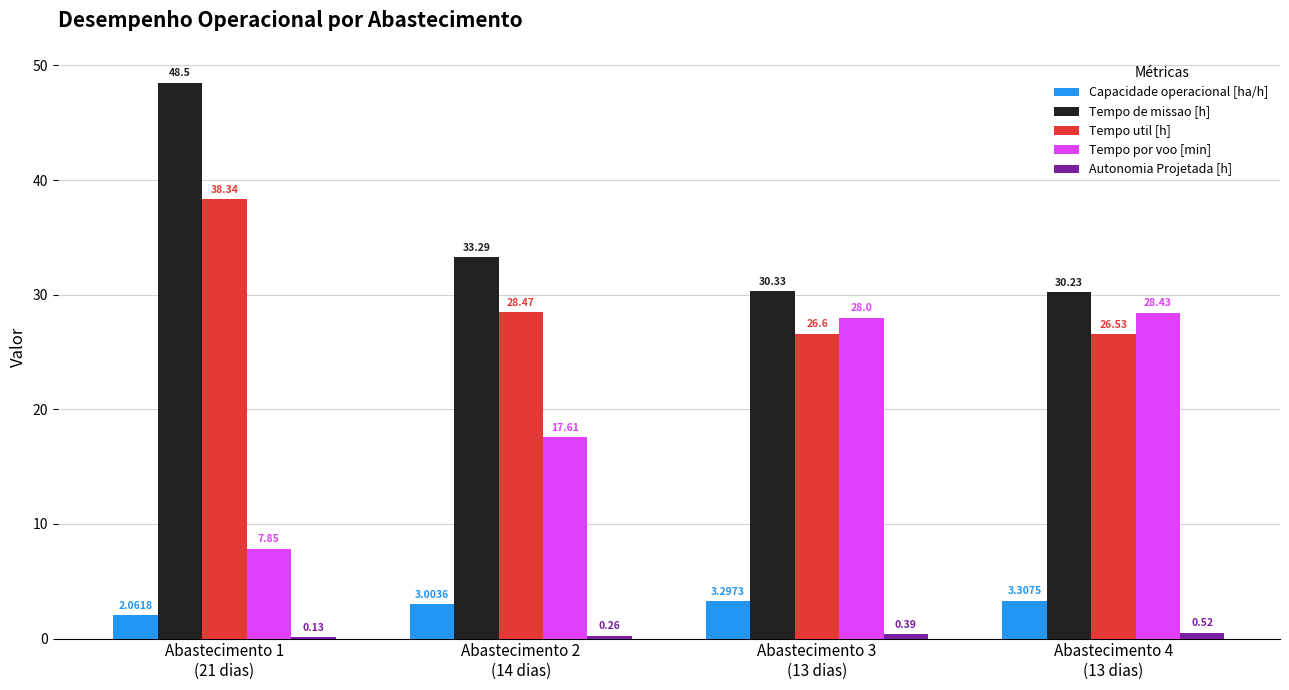

What is the greatest value displayed?

48.5